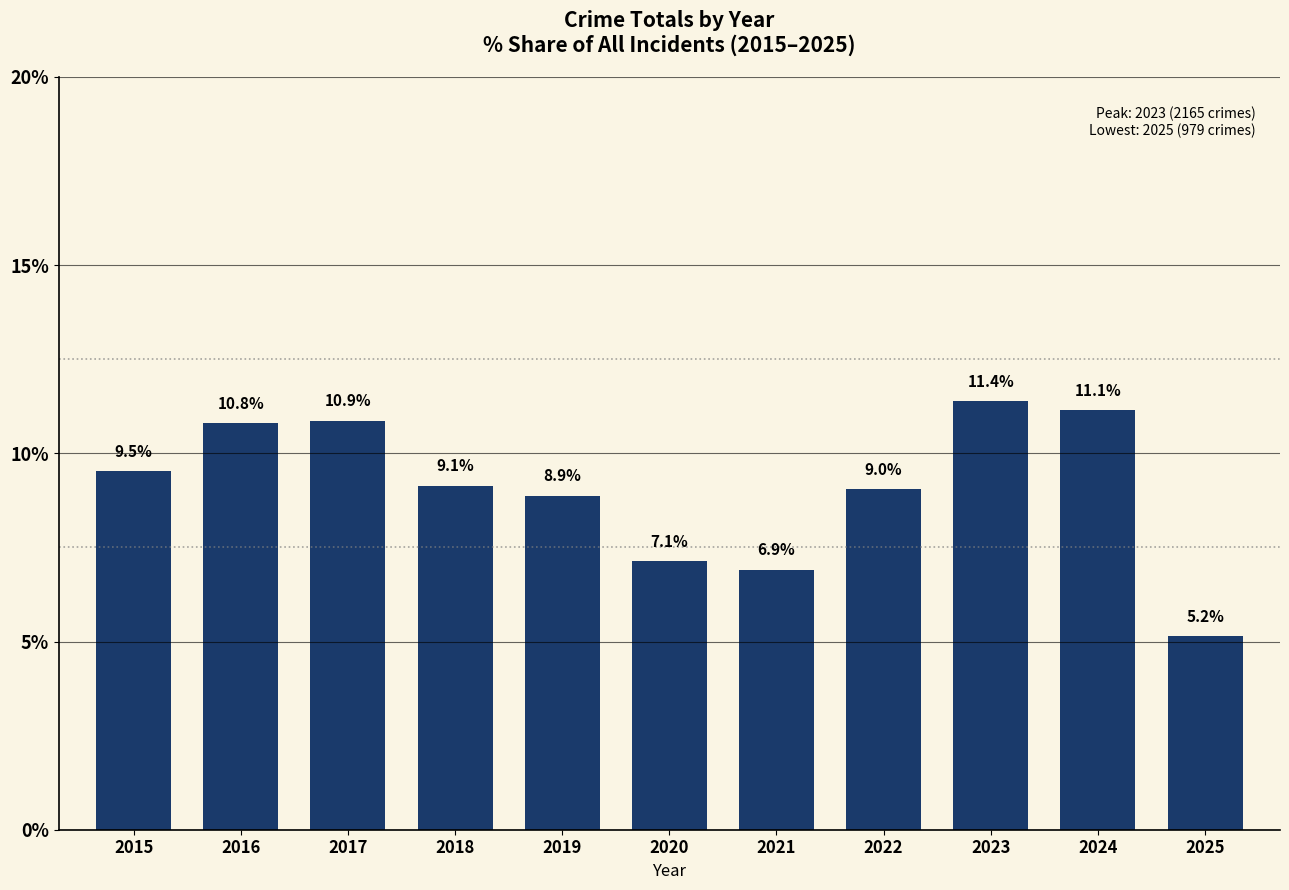

What is the greatest value displayed?

11.4